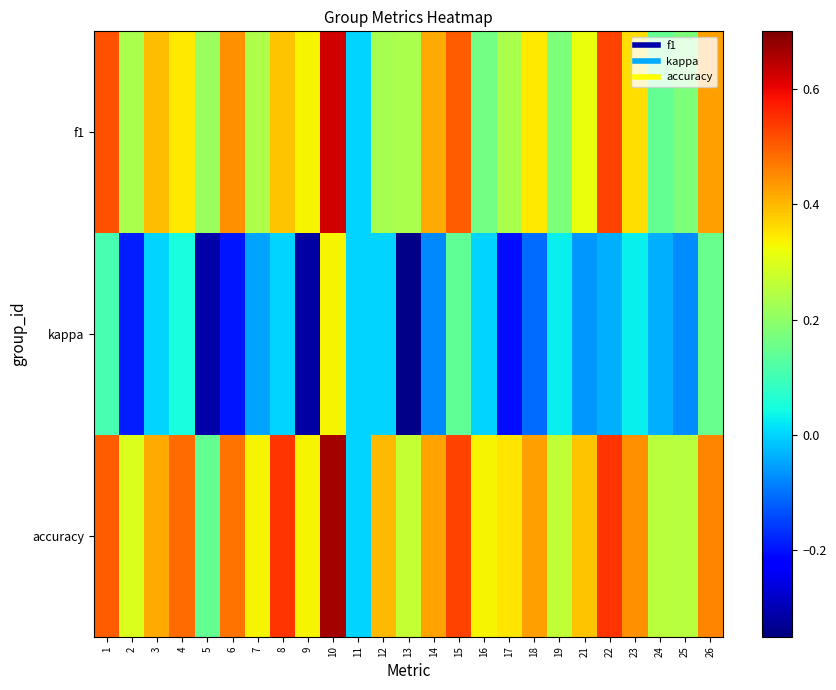

Reading left to right, list all the values displayed in this chart.

f1: 1=0.5	2=0.2	3=0.4	4=0.3	5=0.2	6=0.4	7=0.2	8=0.4	9=0.3	10=0.6	11=0.0	12=0.2	13=0.2	14=0.4	15=0.5	16=0.2	17=0.2	18=0.3	19=0.2	21=0.3	22=0.5	23=0.4	24=0.1	25=0.2	26=0.4
kappa: 1=0.1	2=-0.2	3=0.0	4=0.0	5=-0.3	6=-0.2	7=-0.1	8=0.0	9=-0.3	10=0.3	11=0.0	12=0.0	13=-0.3	14=-0.1	15=0.1	16=0.0	17=-0.2	18=-0.1	19=0.0	21=-0.1	22=-0.0	23=0.0	24=-0.0	25=-0.1	26=0.2
accuracy: 1=0.5	2=0.3	3=0.4	4=0.5	5=0.1	6=0.5	7=0.3	8=0.5	9=0.3	10=0.7	11=0.0	12=0.4	13=0.3	14=0.4	15=0.5	16=0.3	17=0.3	18=0.4	19=0.3	21=0.4	22=0.5	23=0.4	24=0.3	25=0.2	26=0.5